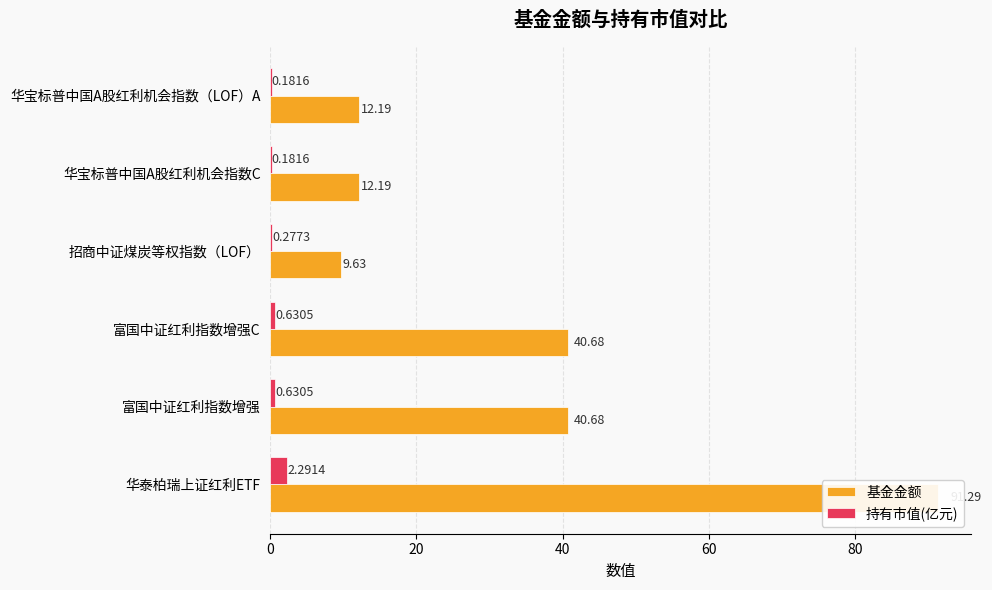

What is the highest value of the 基金金额 series?

91.3